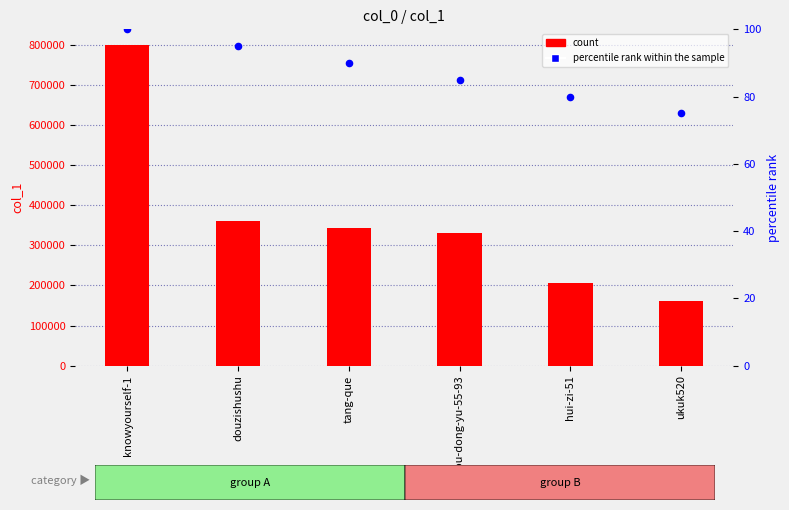

Which series has the largest total across all categories?

count